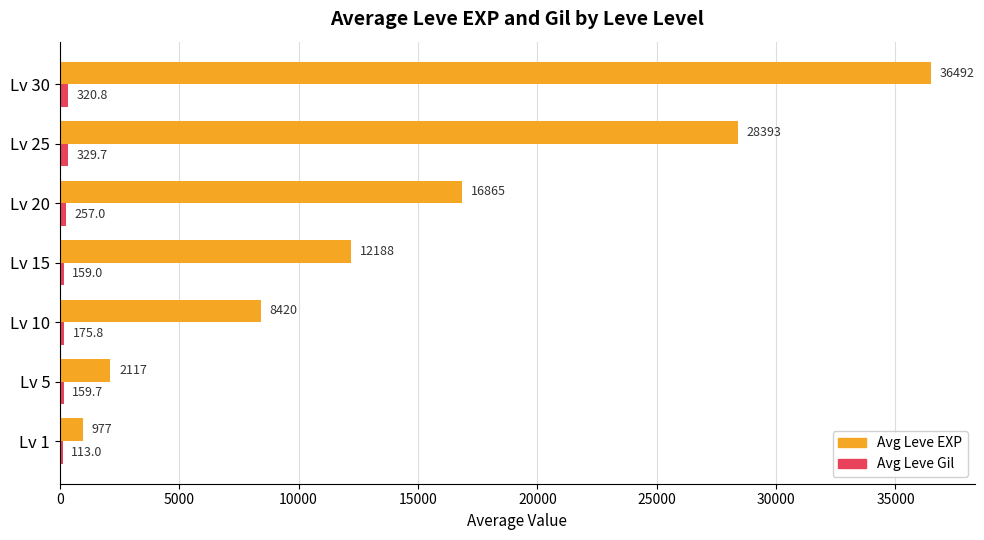

What is the average value of the Avg Leve EXP series?

15064.5